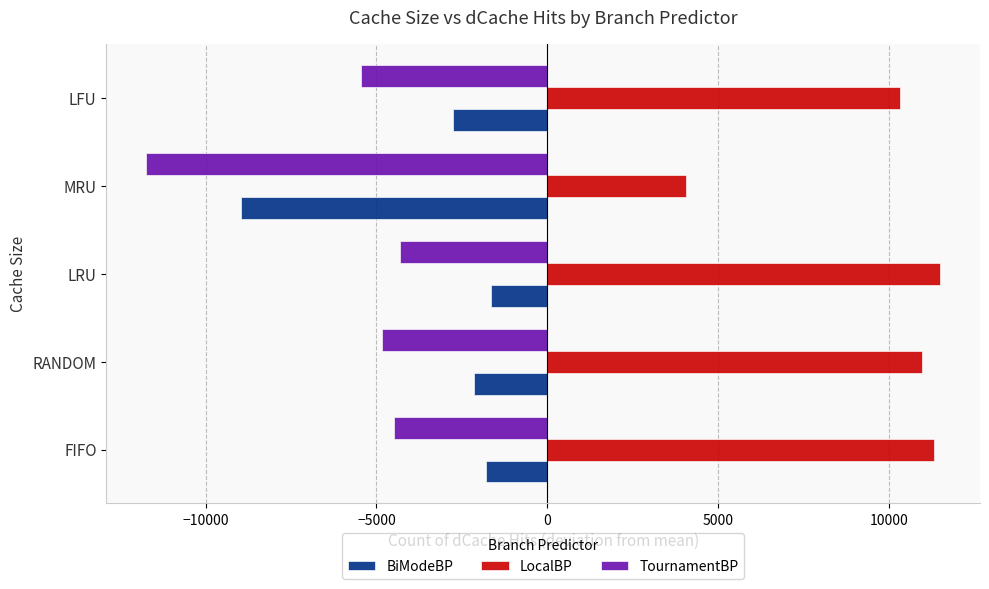

Rank the series at FIFO from lowest to highest value.

TournamentBP, BiModeBP, LocalBP